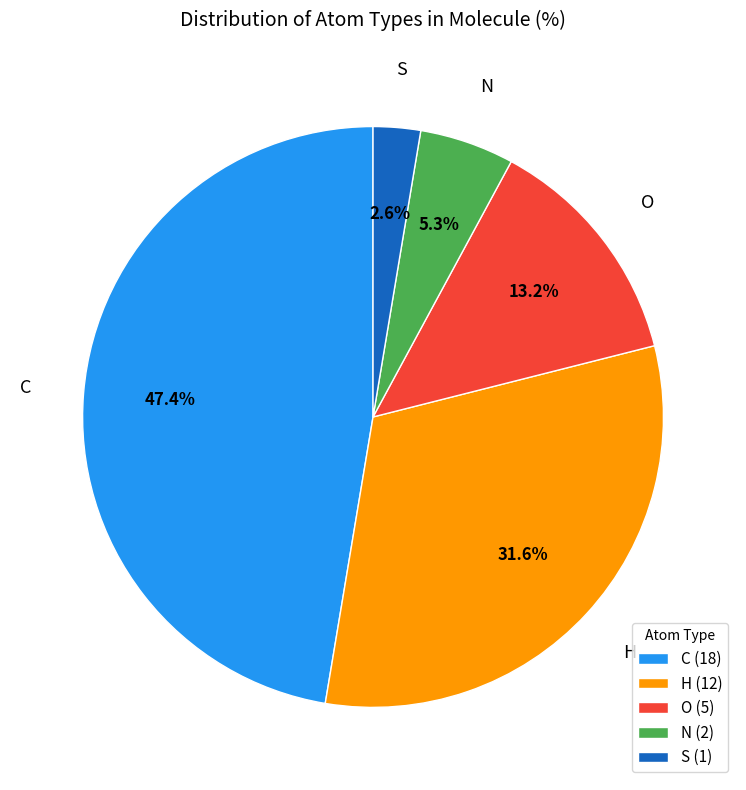

What is the smallest slice in the pie chart?

S